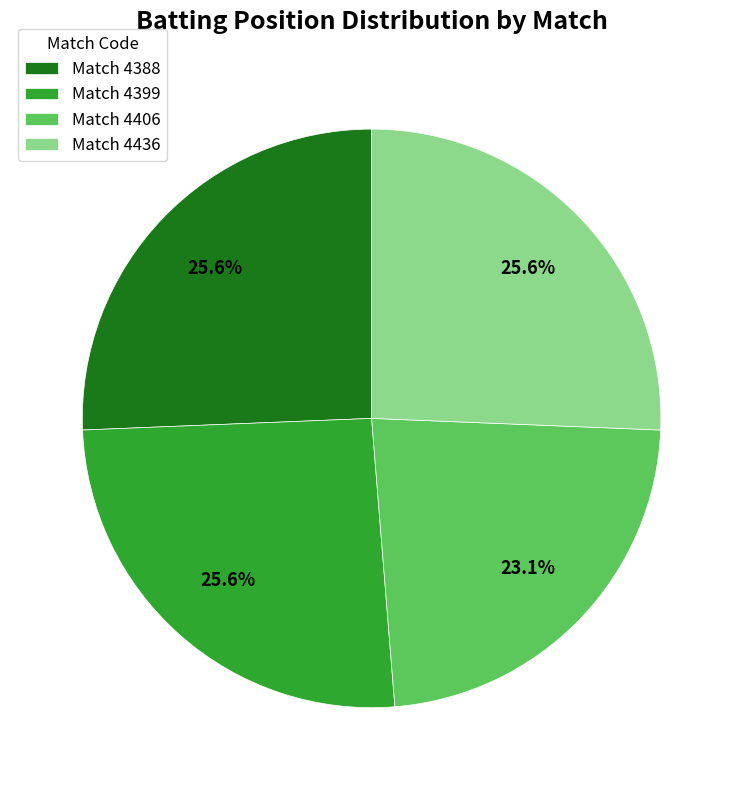

Is there a majority slice in this chart?

No